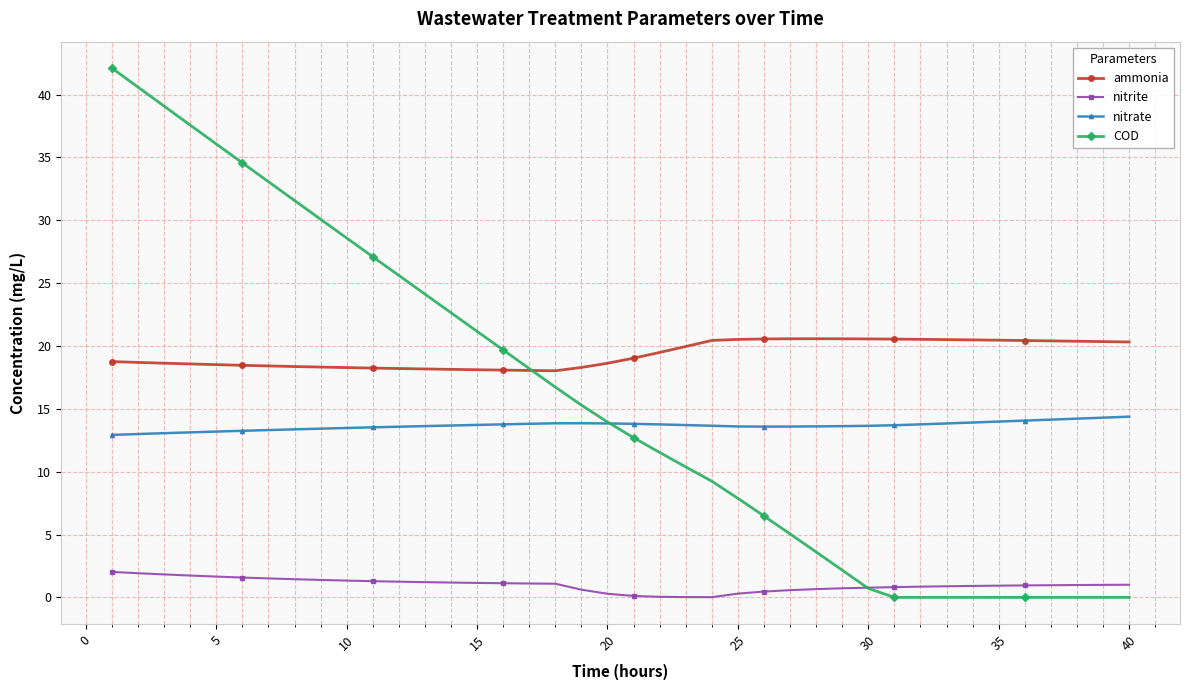

Which series has the largest total across all categories?

ammonia